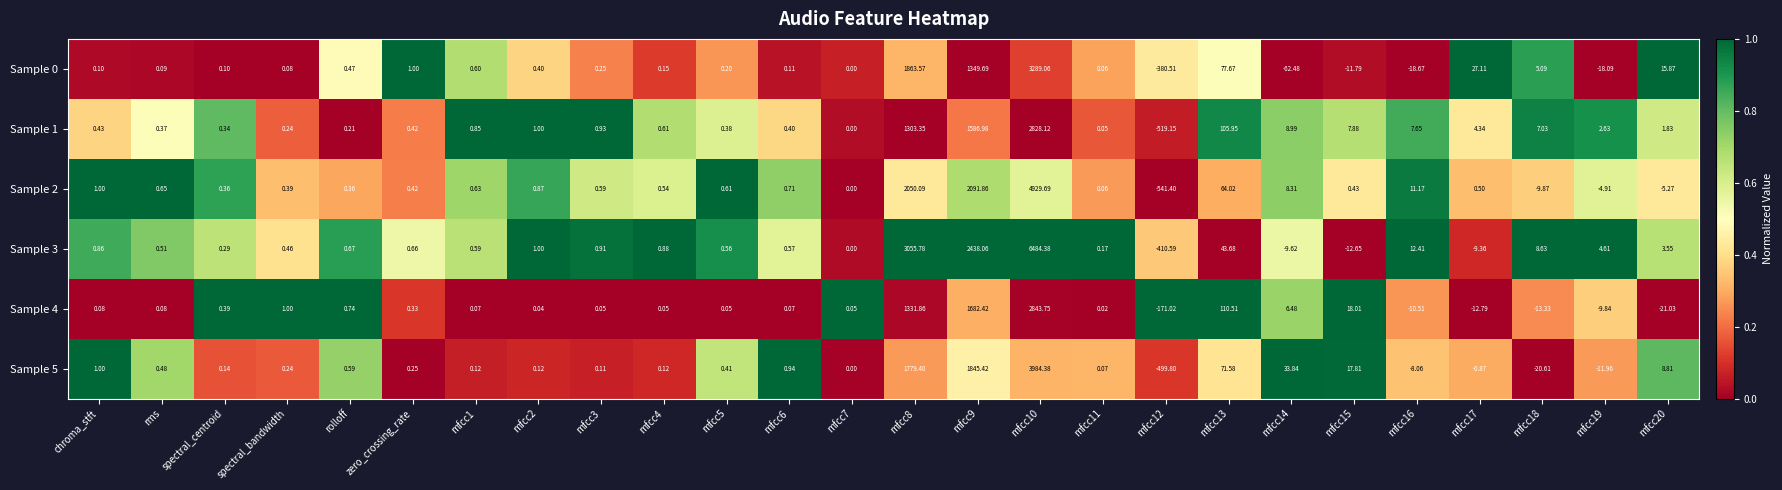

Where does the Sample 0 series first go above 0?

chroma_stft